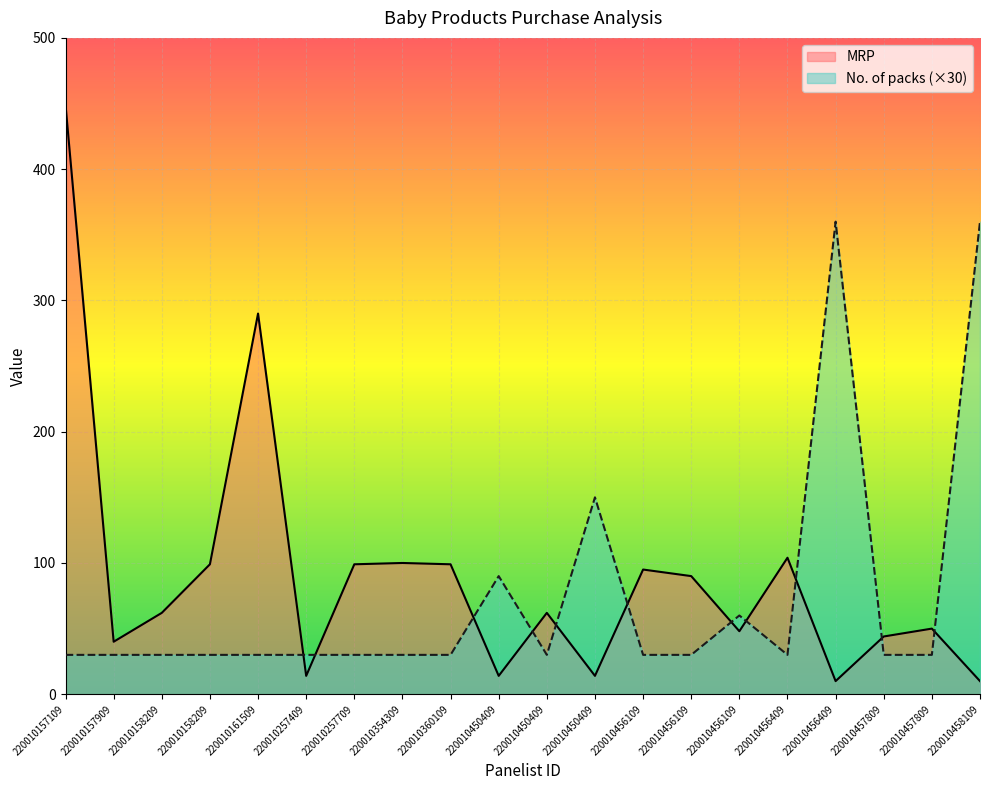

What is the maximum value shown in the chart?

449